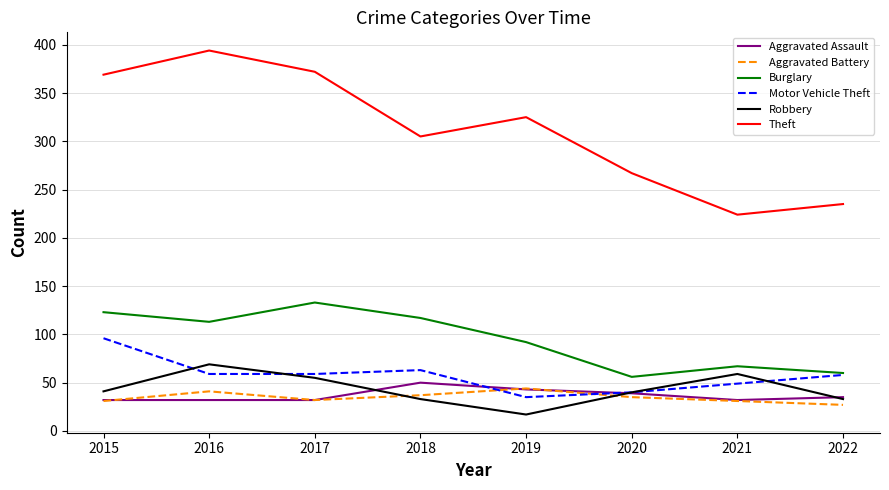

What is the minimum value shown in the chart?

17